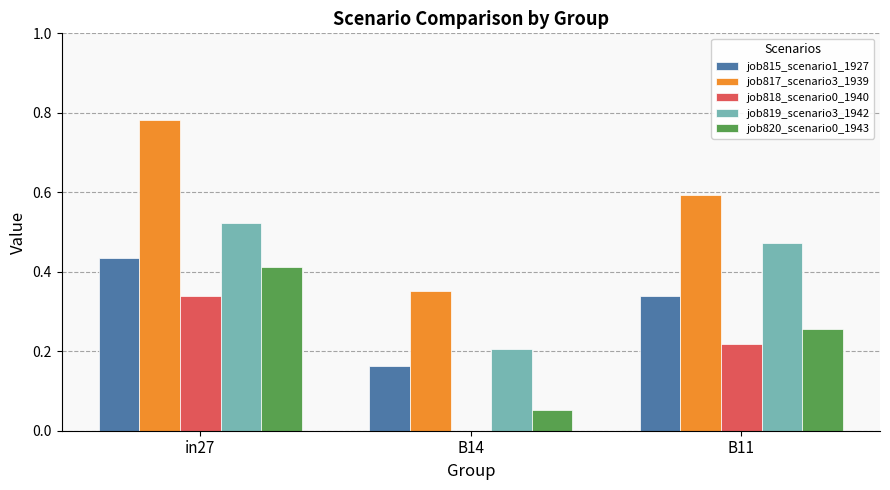

What is the sum of the job817_scenario3_1939 values at B11 and B14?

0.9